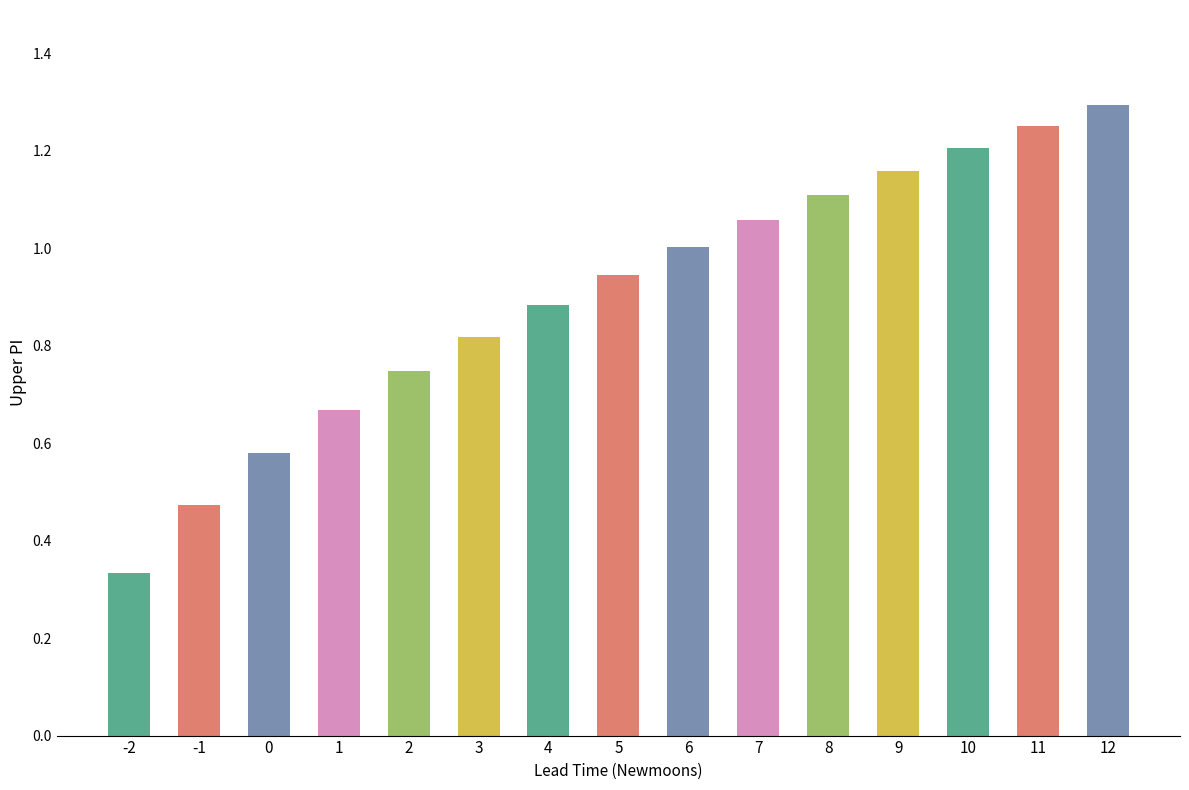

Which category has the lowest value across all series?

-2